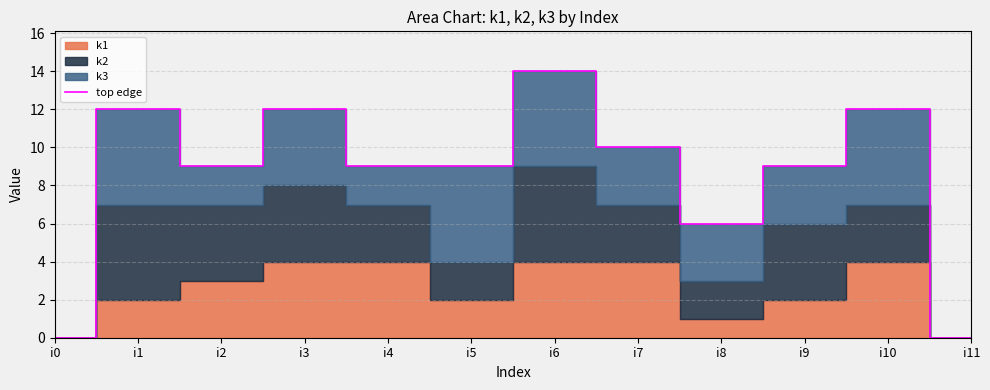

Which category has the highest value in the top edge series?

i6